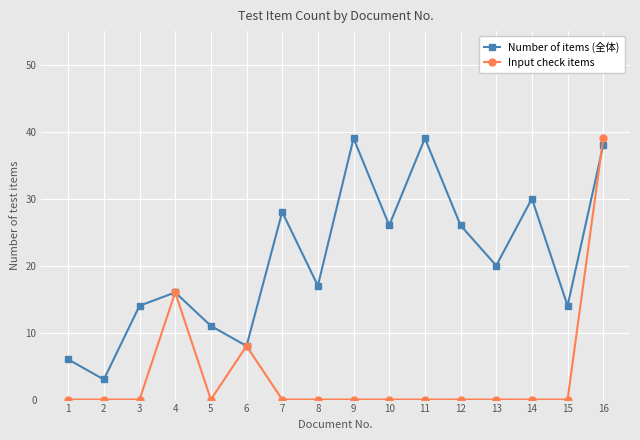

Which series changed the most between 3 and 16?

Input check items